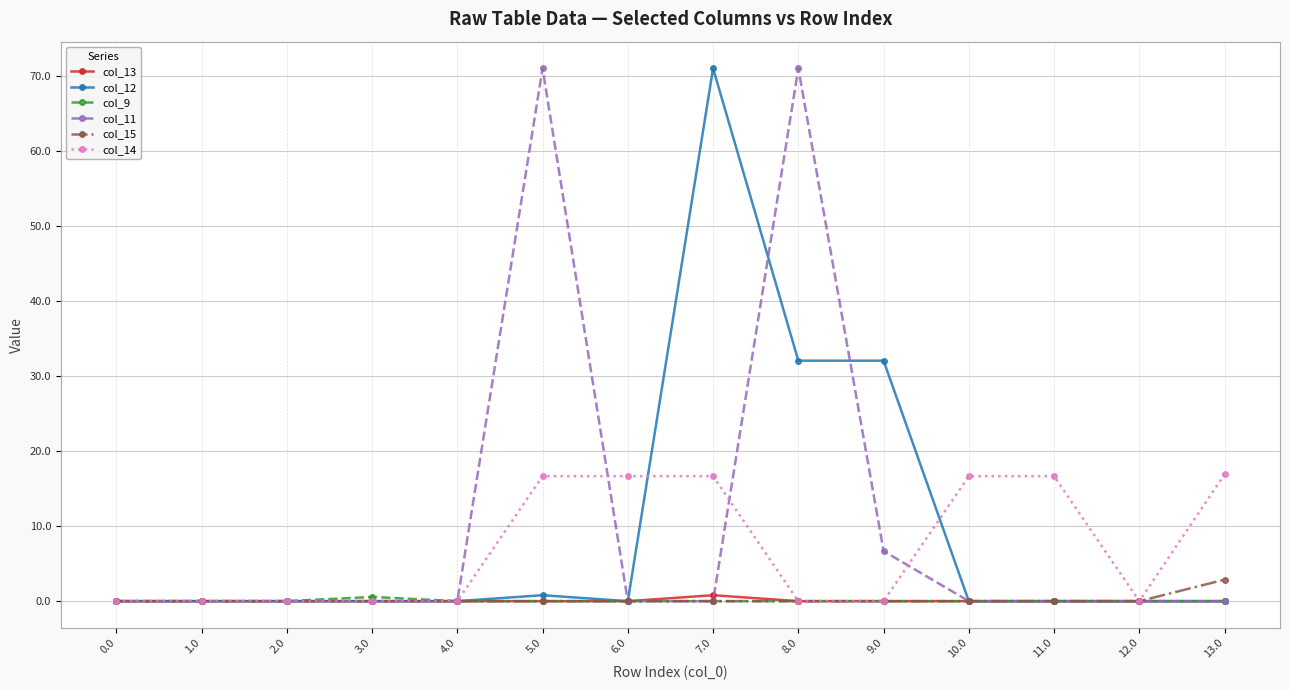

Which series has the largest total across all categories?

col_11